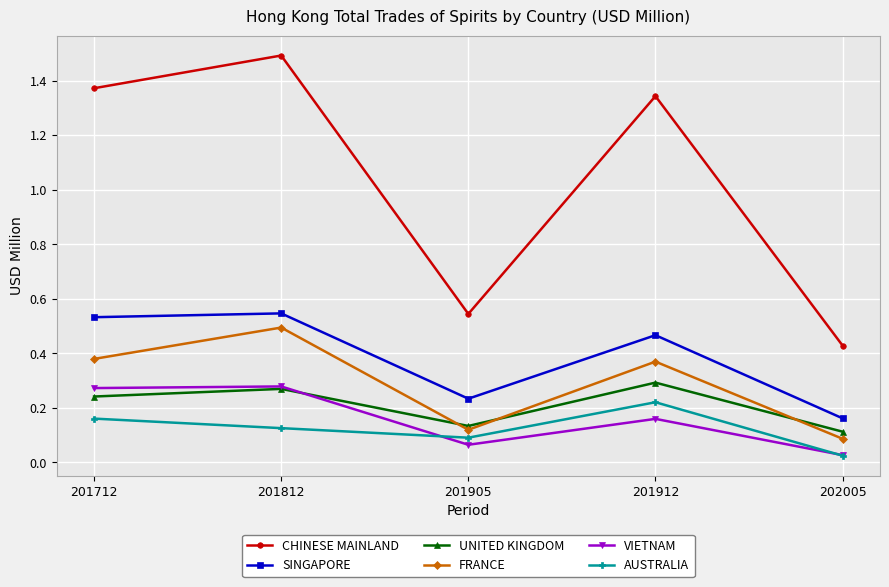

How many lines are shown in the chart?

6